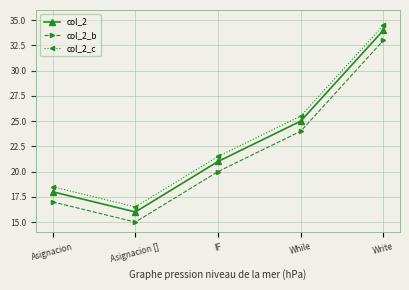

Count the col_2 values in the range 18 to 25.

3